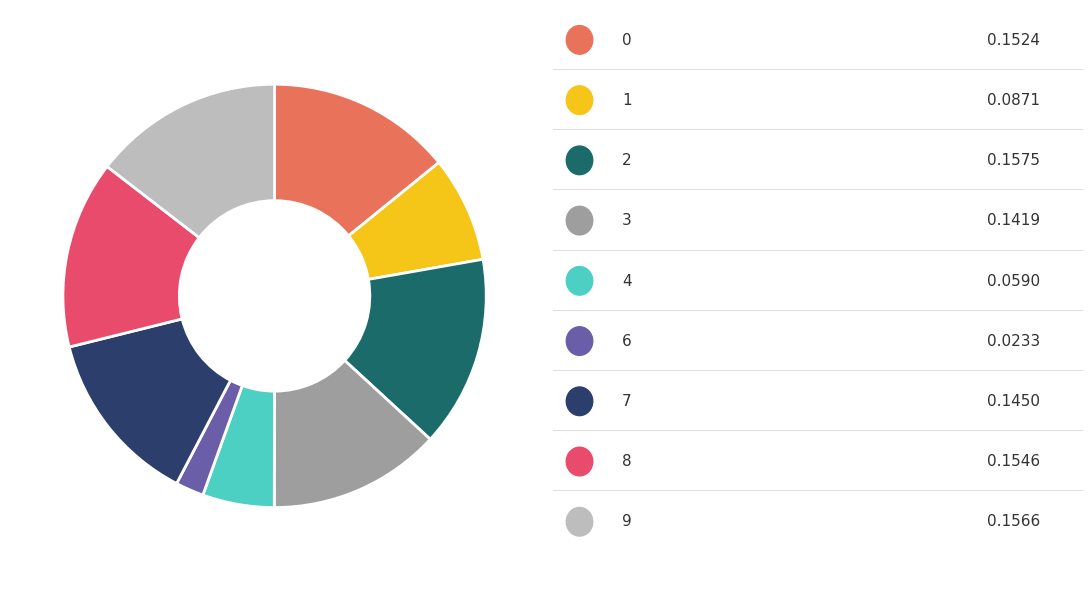

Is there a majority slice in this chart?

No